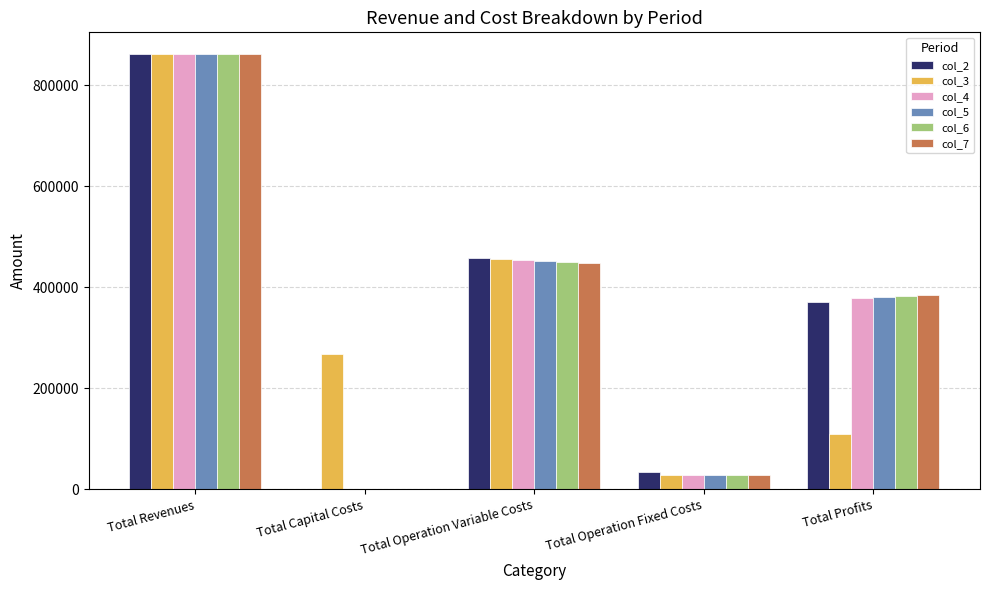

Are the bars horizontal?

No